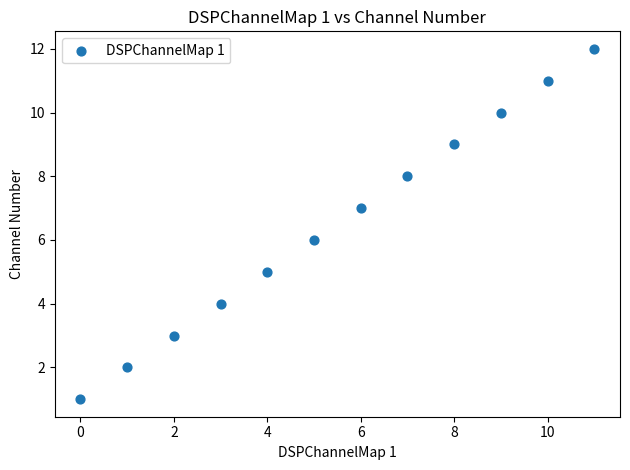

What is the range of Y values (max minus min)?

11